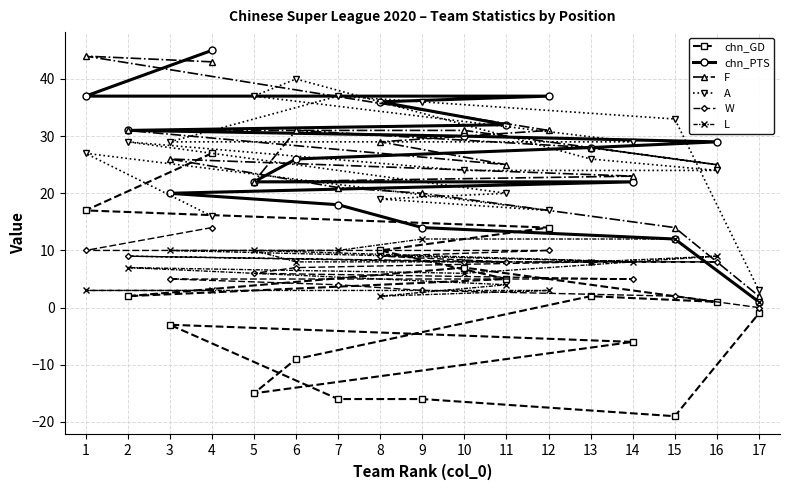

True or false: W and A cross at least once.

False